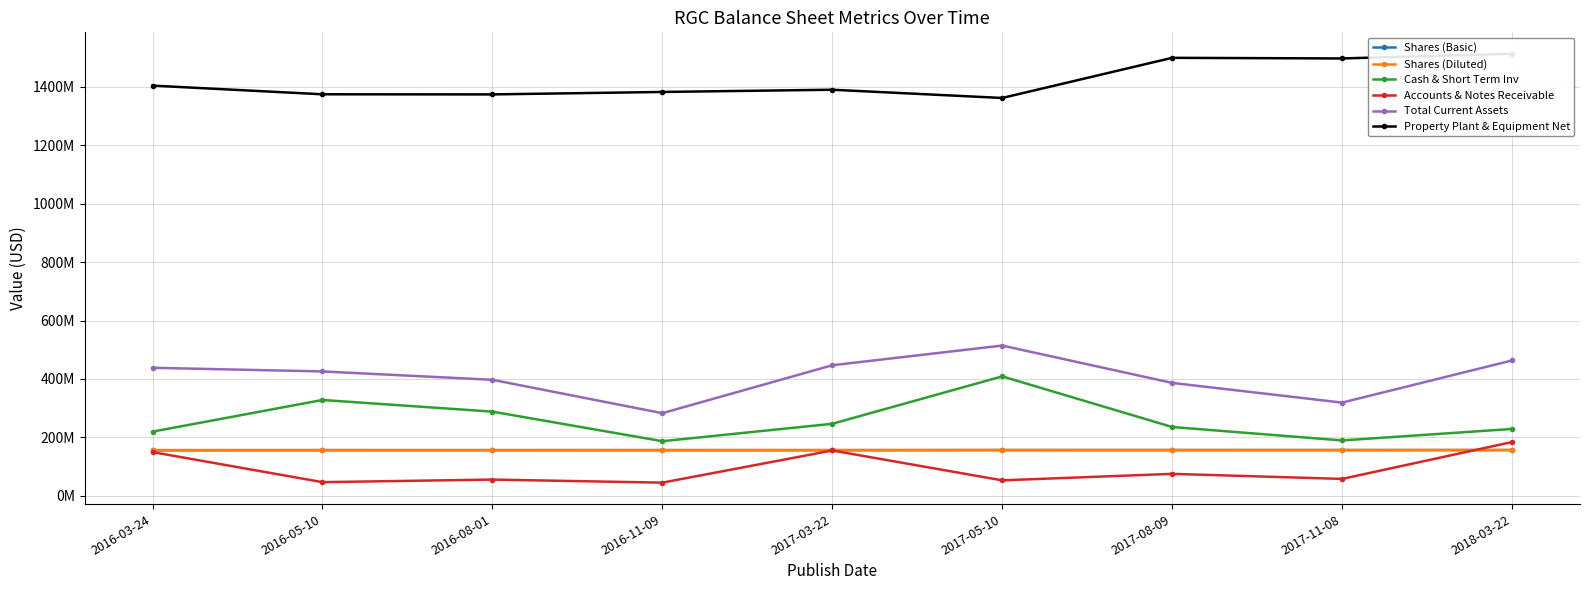

Count the number of categories in the chart.

9